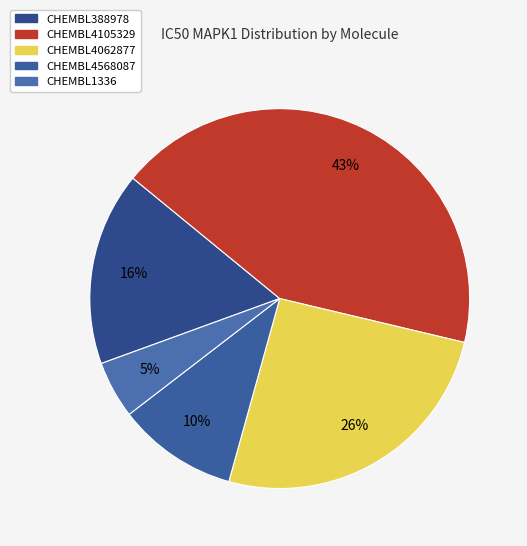

Rank the categories by value from highest to lowest.

CHEMBL4105329, CHEMBL4062877, CHEMBL388978, CHEMBL4568087, CHEMBL1336